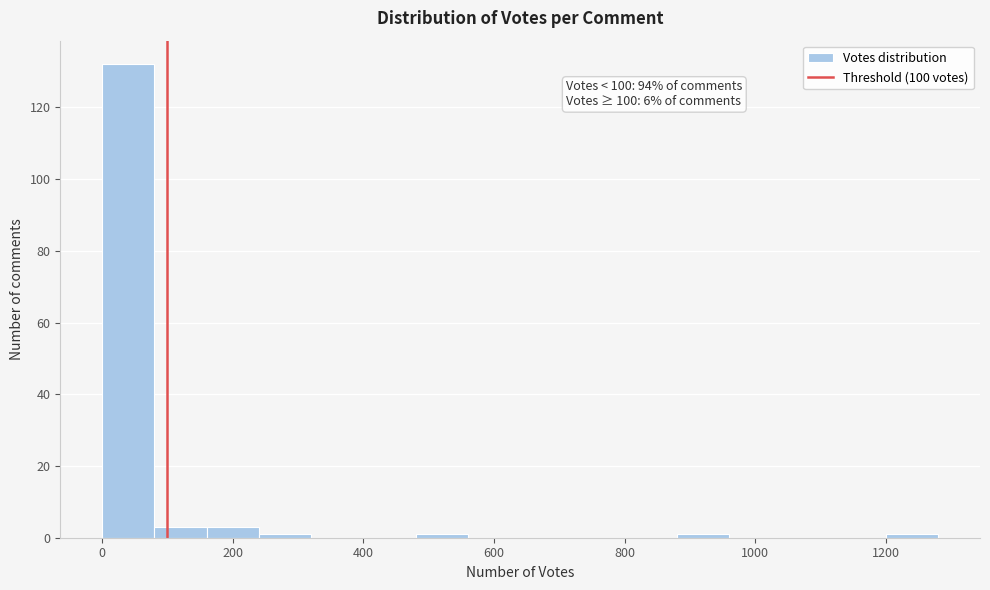

Which range on the x-axis has the tallest bar?

0 to 80